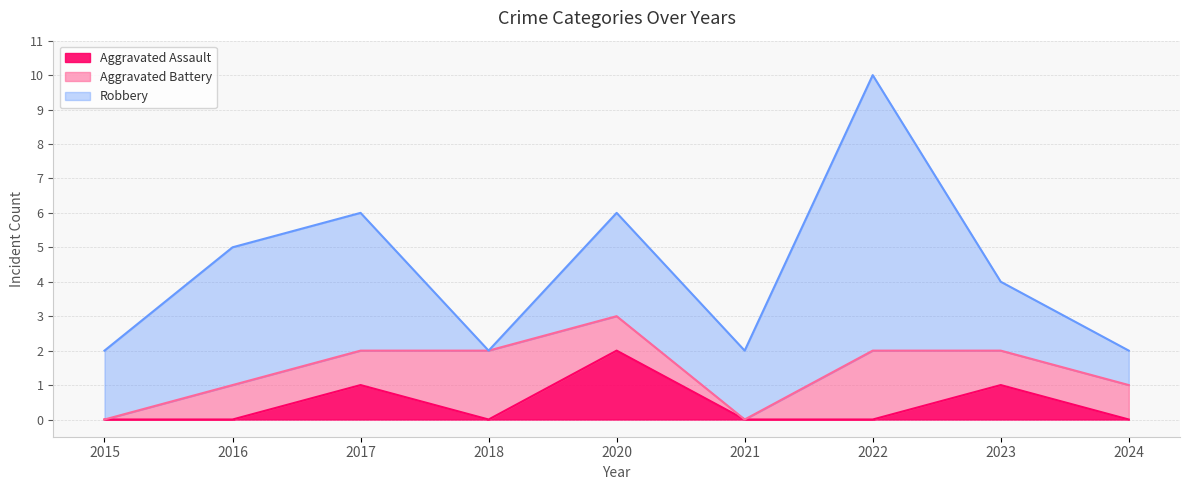

Is the value of Aggravated Assault at 2022 greater than the value of Robbery at 2017?

No